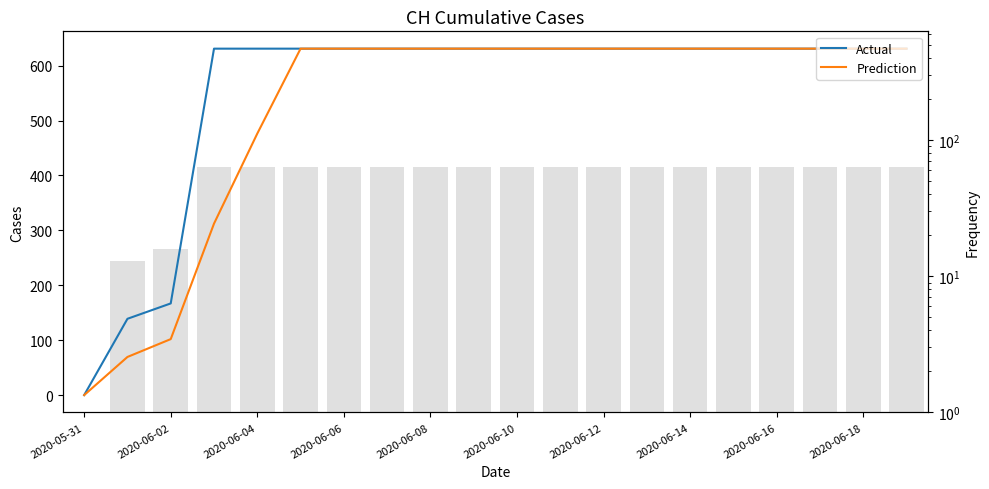

Which series has the widest spread of values?

Actual